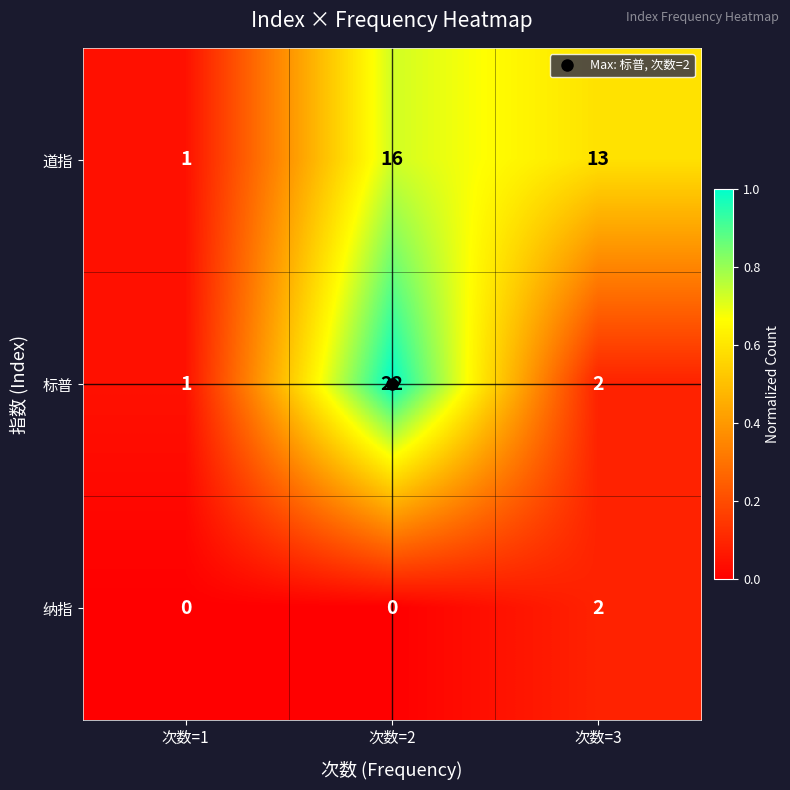

What is the maximum value shown in the chart?

22